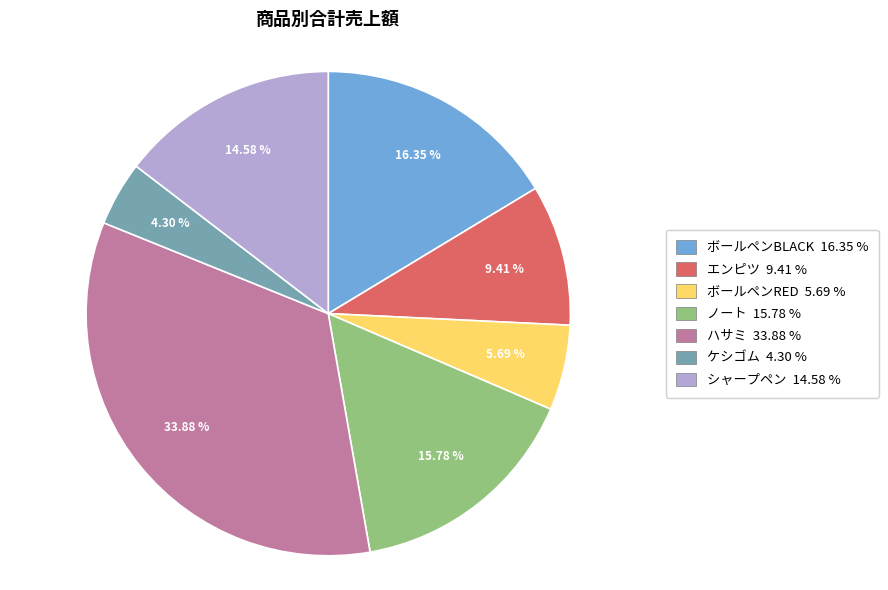

Approximately how many times larger is the value at ボールペンBLACK compared to ハサミ?

0.5